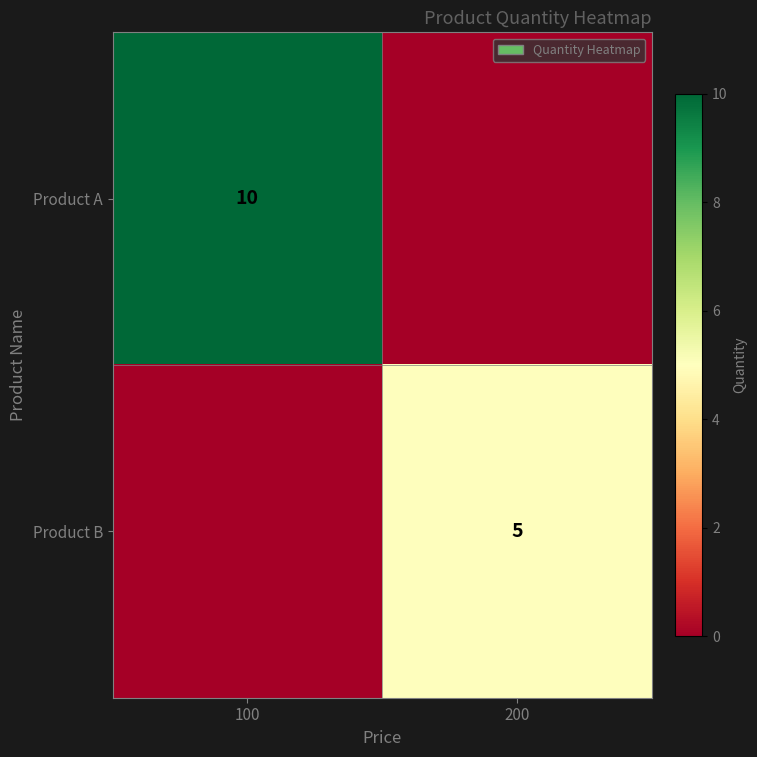

Is it true that Product A equals 13 at 100?

False